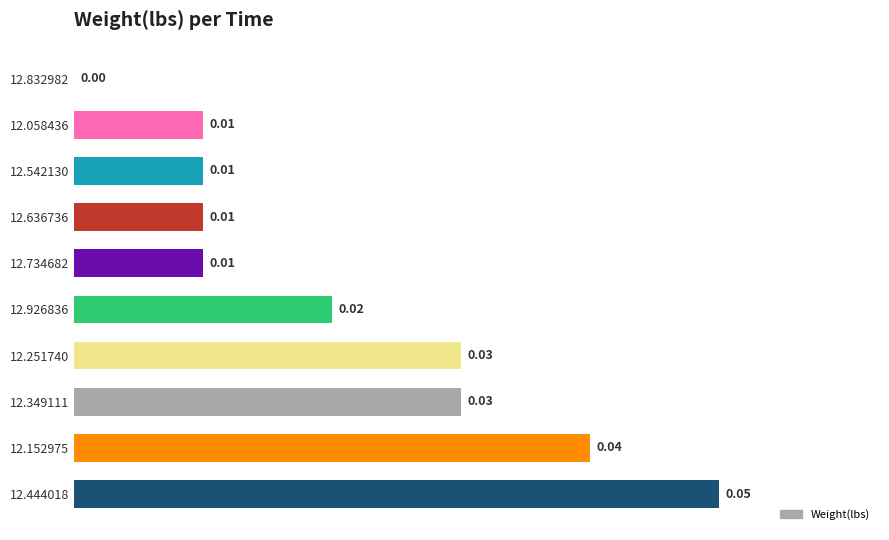

Are the bars horizontal?

Yes